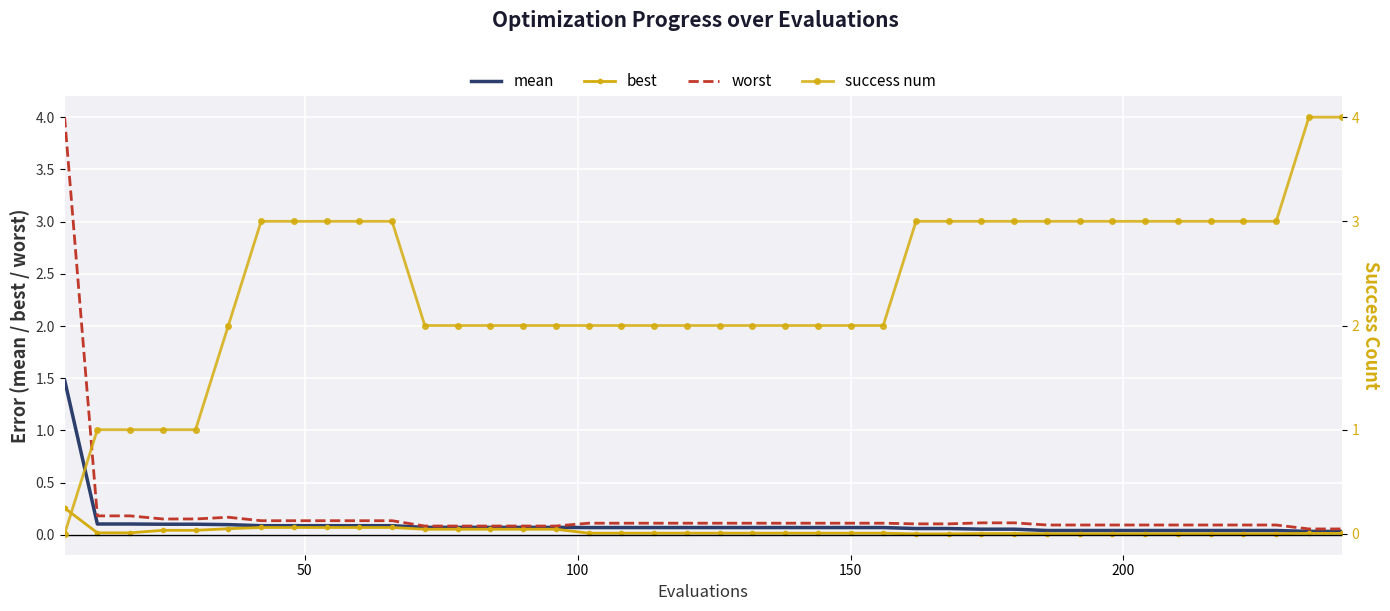

What is the difference between the maximum and second lowest values in the mean series?

1.4